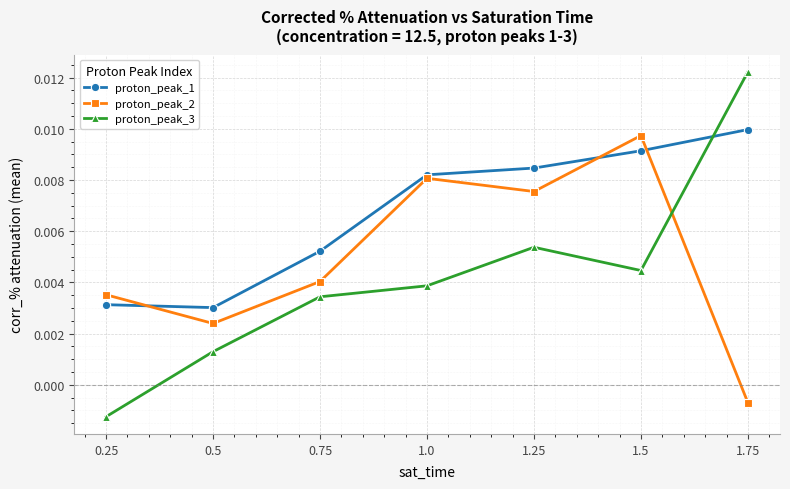

Where is proton_peak_2 nearest to the value 0?

1.75